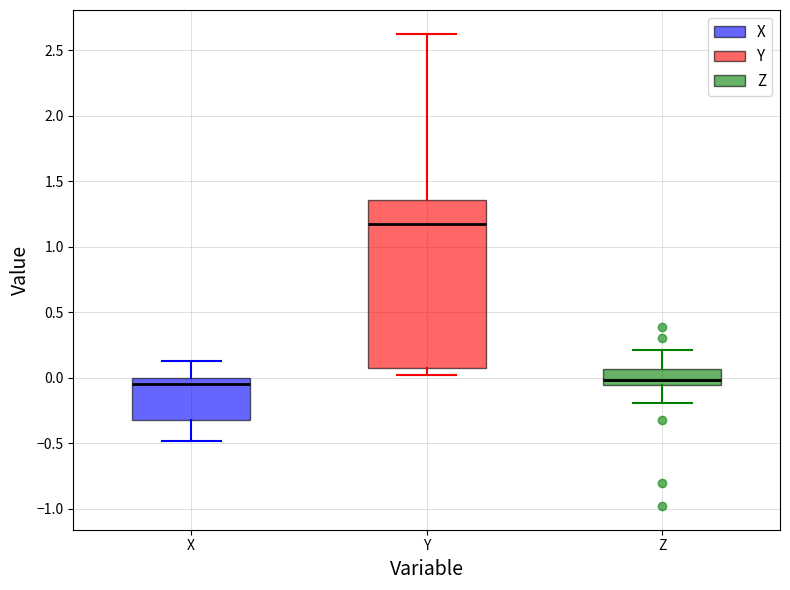

Reading left to right, read every box against the y-axis: the position of its median line, the range the box covers, and the ends of its whiskers. The values are not printed on the chart, so give them approximately, as read against the axis.

X: median -0.05, box -0.30 to 0.00, whiskers -0.50 to 0.15
Y: median 1.20, box 0.10 to 1.35, whiskers 0.05 to 2.65
Z: median 0.00, box -0.05 to 0.05, whiskers -0.20 to 0.20